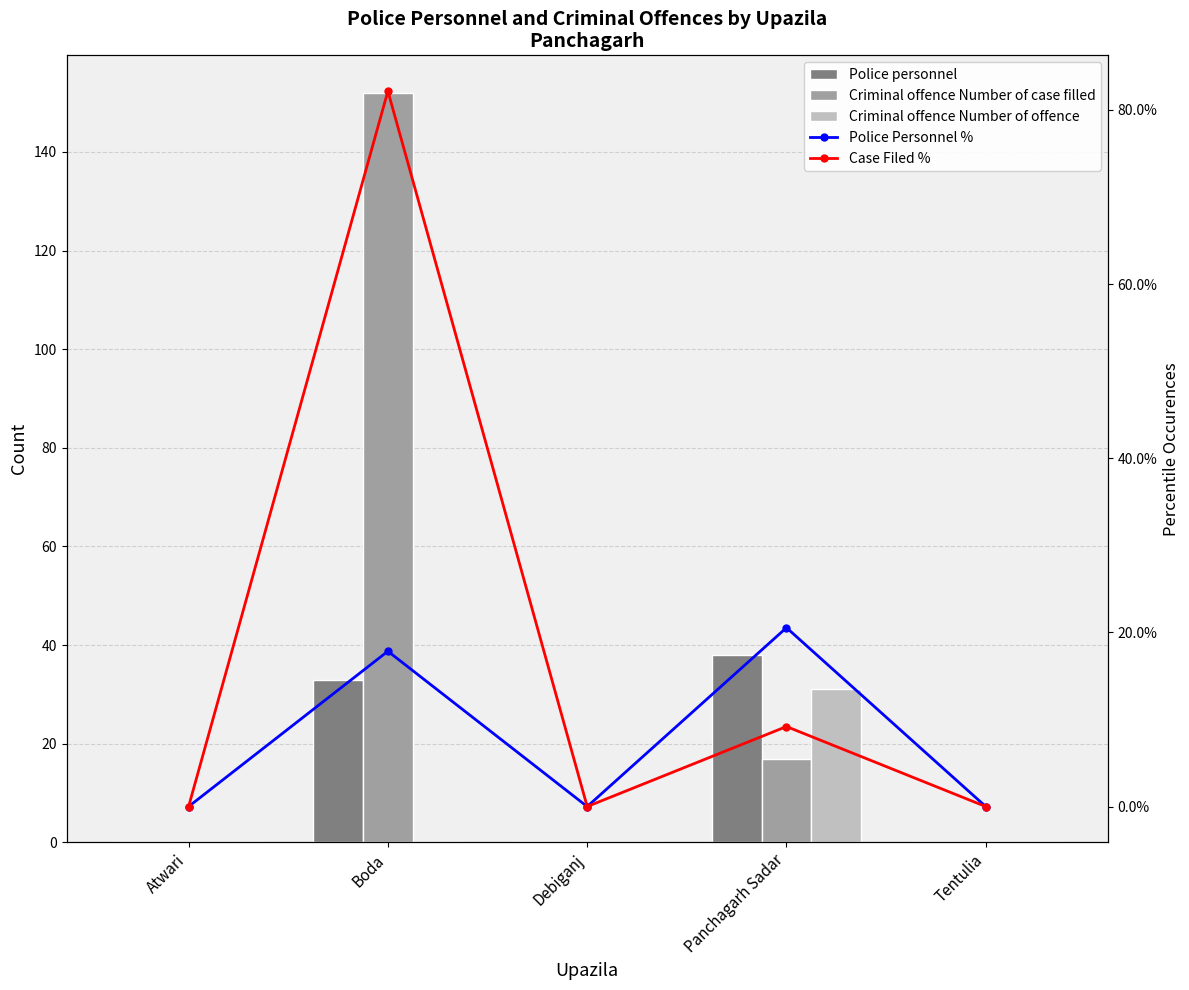

What is the label of the 4th bar from the right?

Boda